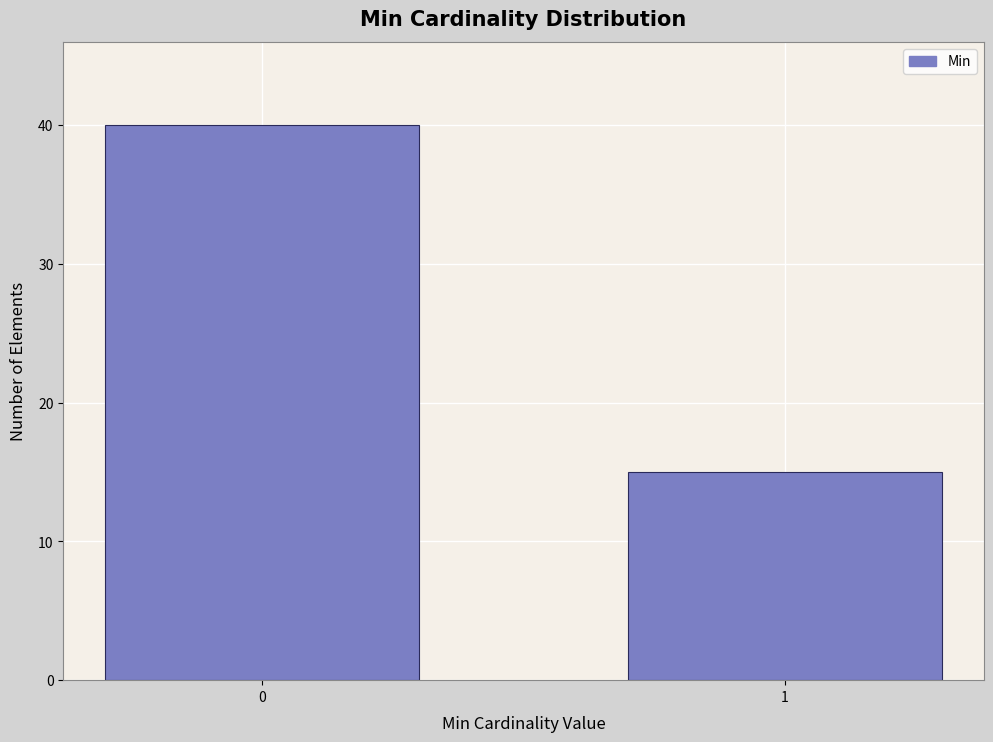

Reading left to right, list all the values displayed in this chart.

0=40	1=15